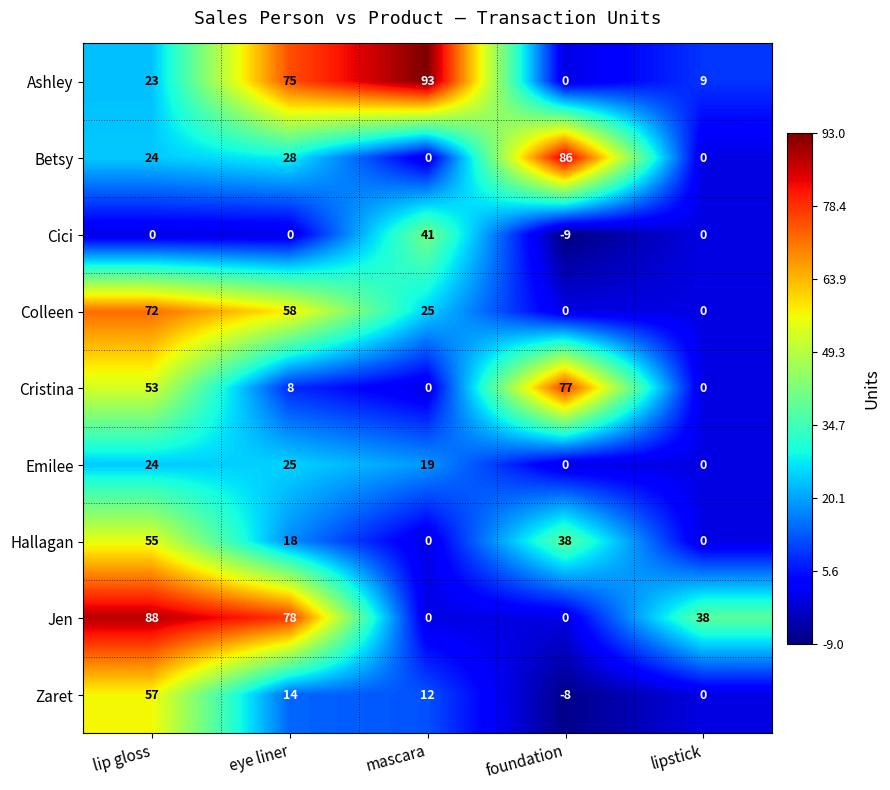

What is the greatest value displayed?

93